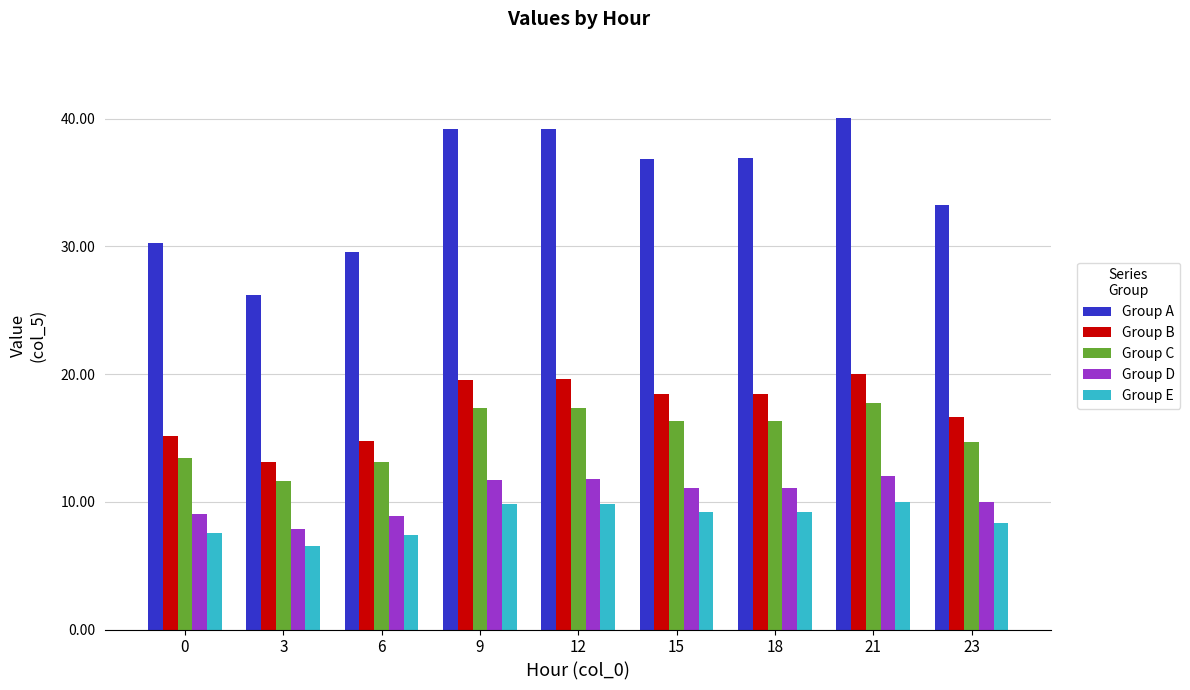

At how many categories does at least one series exceed 38?

3